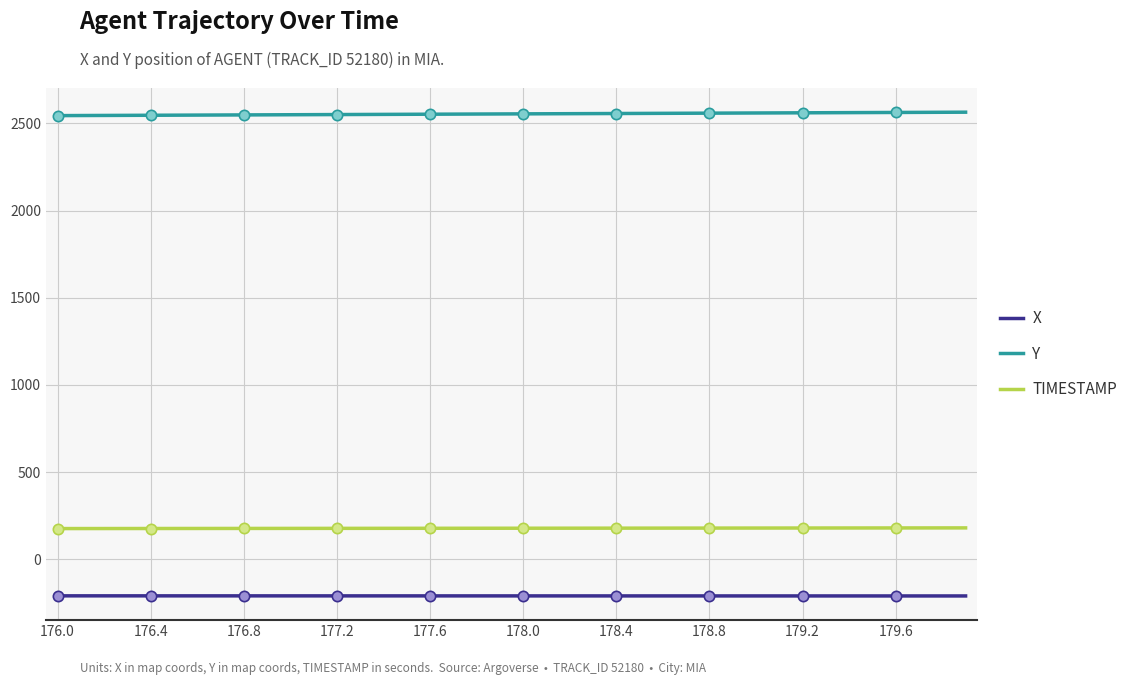

At how many categories does at least one series exceed 1644?

40